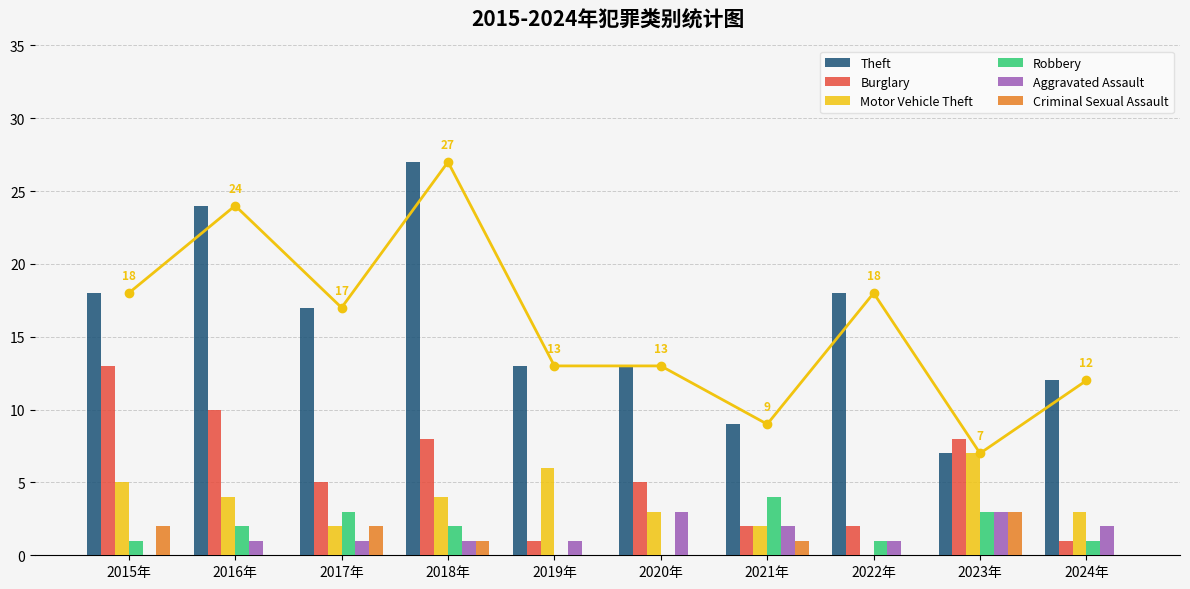

Reading left to right, what are all the values shown in this chart?

Theft: 18	24	17	27	13	13	9	18	7	12
Burglary: 13	10	5	8	1	5	2	2	8	1
Motor Vehicle Theft: 5	4	2	4	6	3	2	0	7	3
Robbery: 1	2	3	2	0	0	4	1	3	1
Aggravated Assault: 0	1	1	1	1	3	2	1	3	2
Criminal Sexual Assault: 2	0	2	1	0	0	1	0	3	0